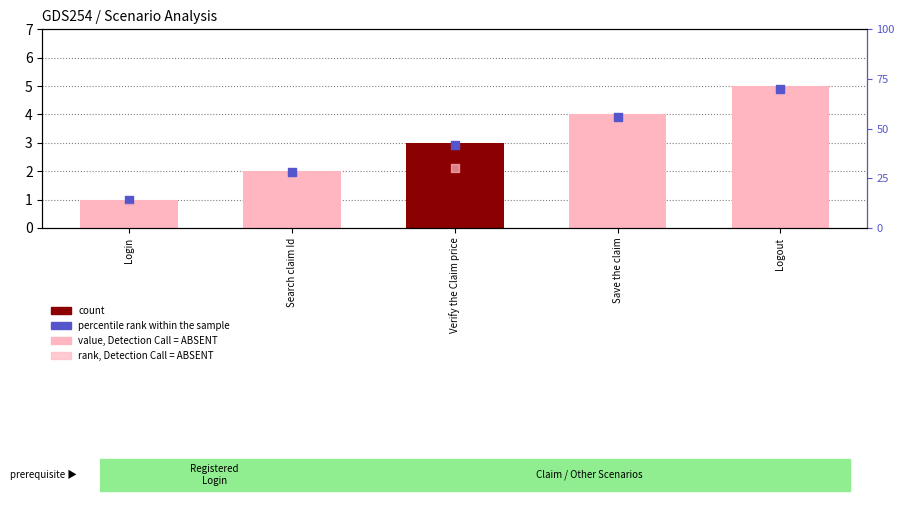

At which category is the sum across all series the highest?

Logout